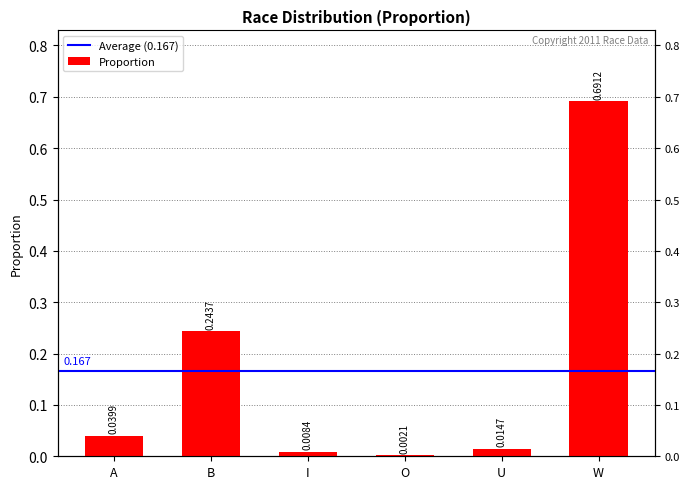

List the labels in order of value, smallest first.

O, I, U, A, B, W